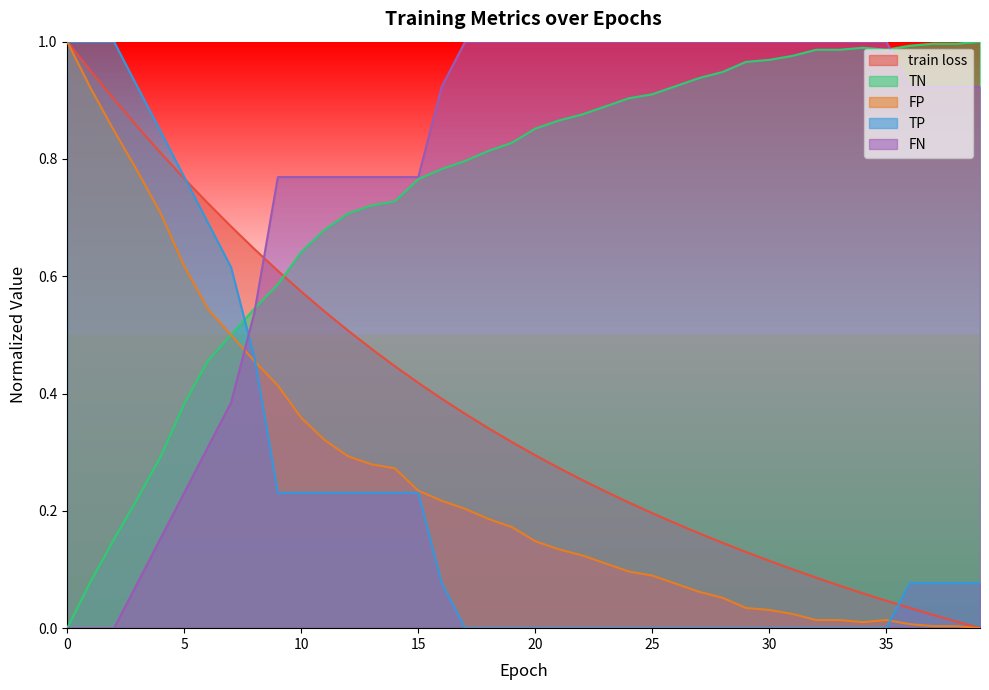

List the series in order of their peak value, lowest first.

train loss, TN, FP, TP, FN